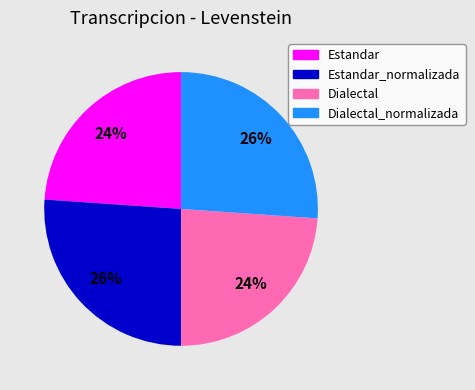

To the nearest percent, what is the difference between the largest and smallest slice percentages?

2%